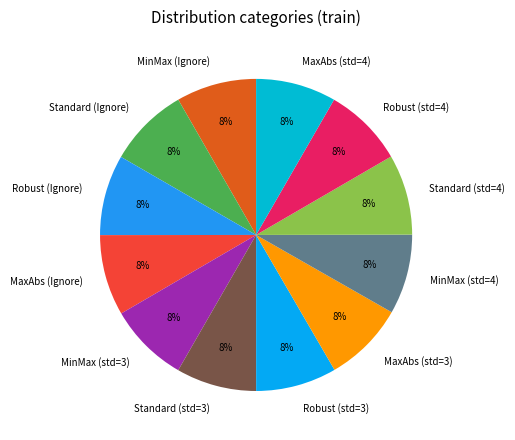

Does Robust (Ignore) account for over 50% of the chart?

No